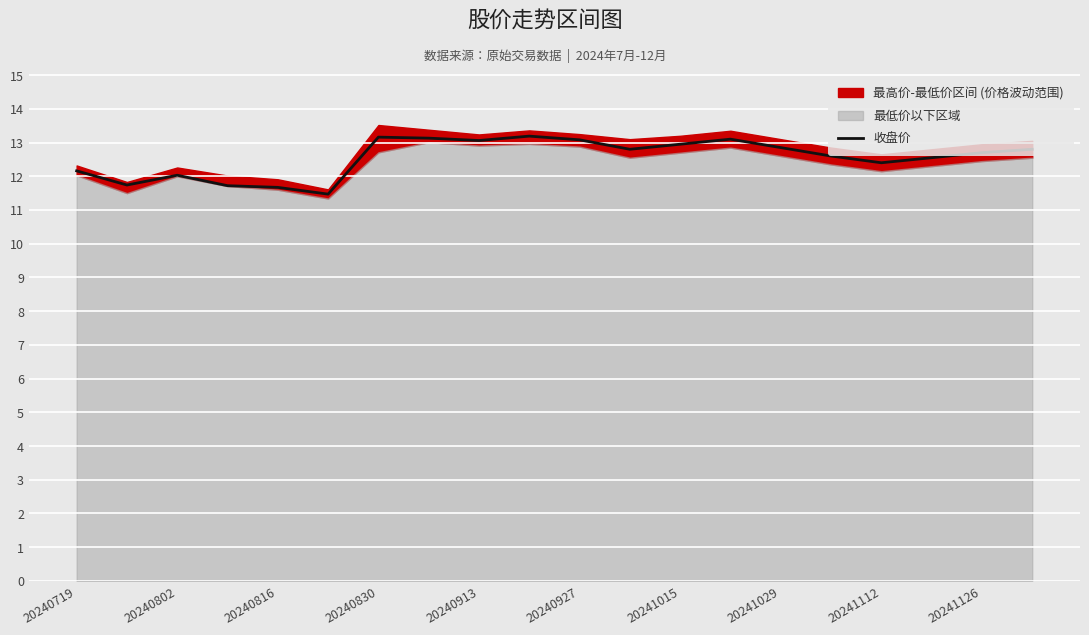

Reading right to left, extract all data points from this chart.

12.8	12.7	12.6	12.4	12.6	12.8	13.1	12.9	12.8	13.1	13.2	13.1	13.1	13.2	11.5	11.7	11.7	12.0	11.7	12.2